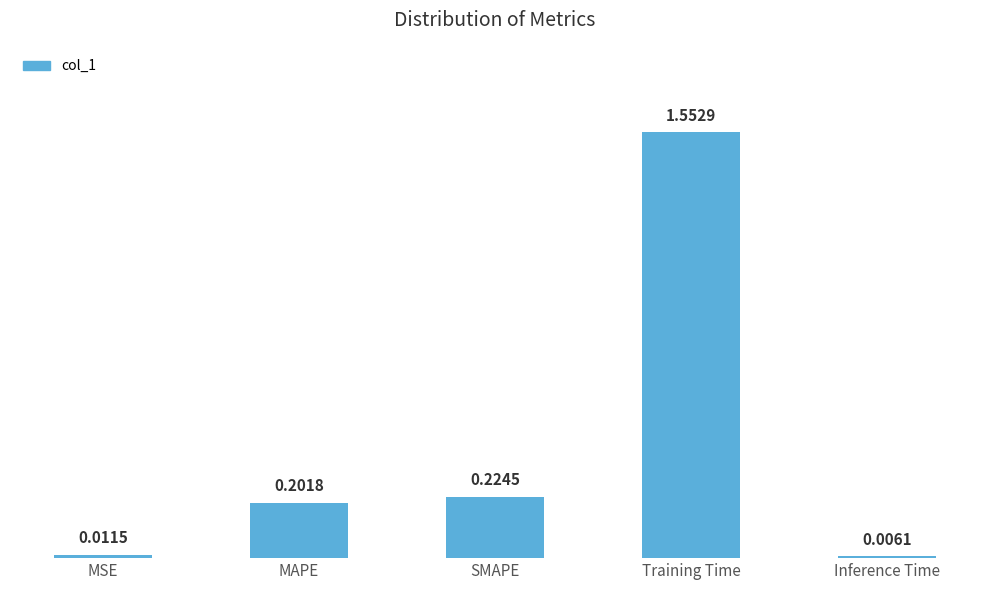

List the labels in order of value, largest first.

Training Time, SMAPE, MAPE, MSE, Inference Time